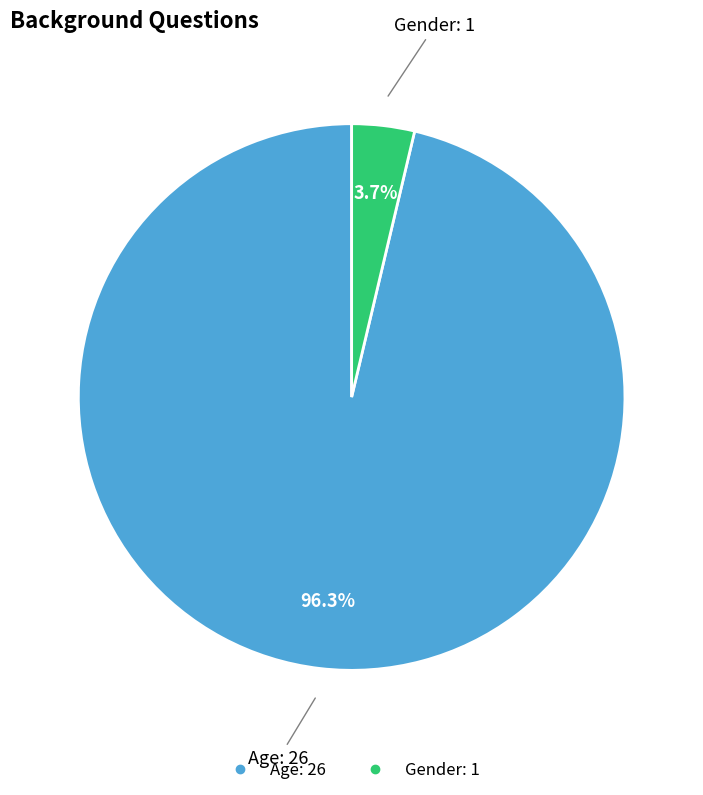

To the nearest percent, what is the combined percentage of Age and Gender?

100%